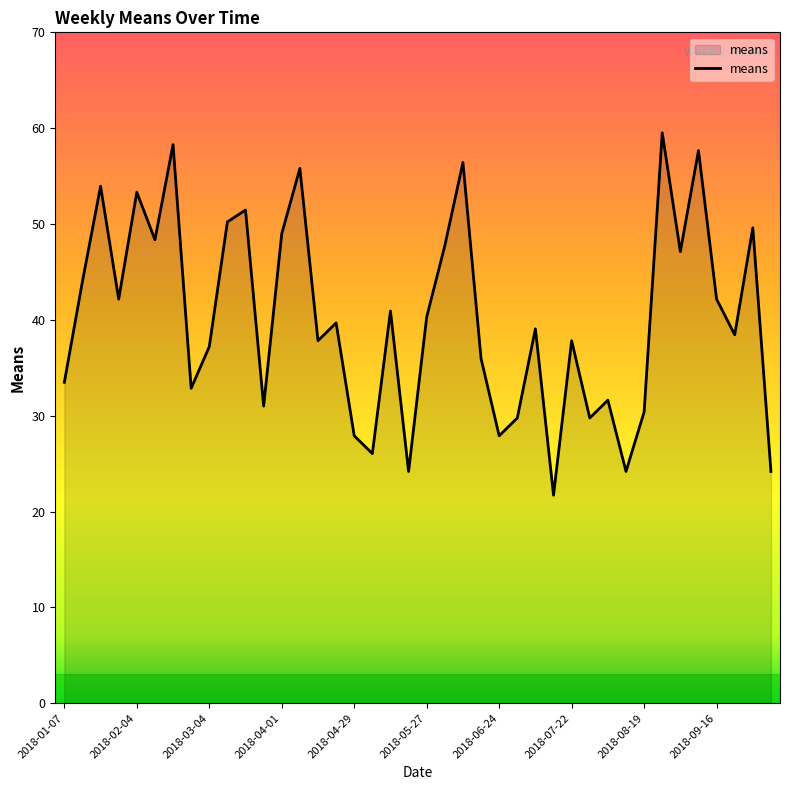

What is the difference between the maximum and minimum values?

37.8